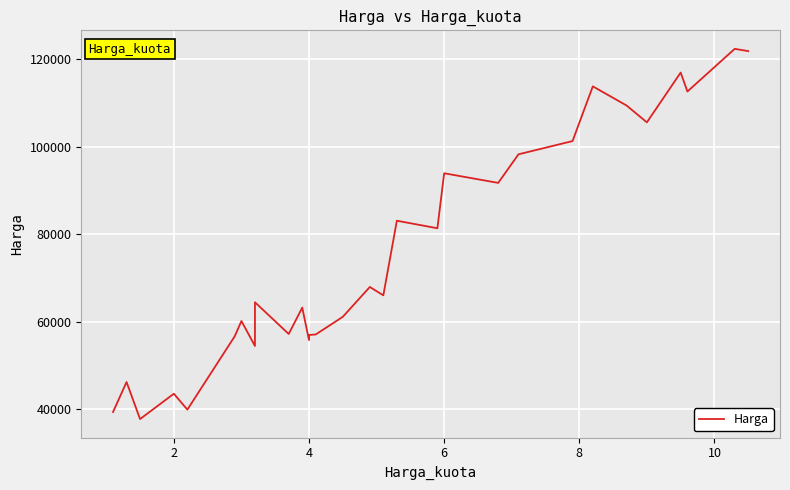

How many interior local peaks (higher than both neighbors) does the data have?

11